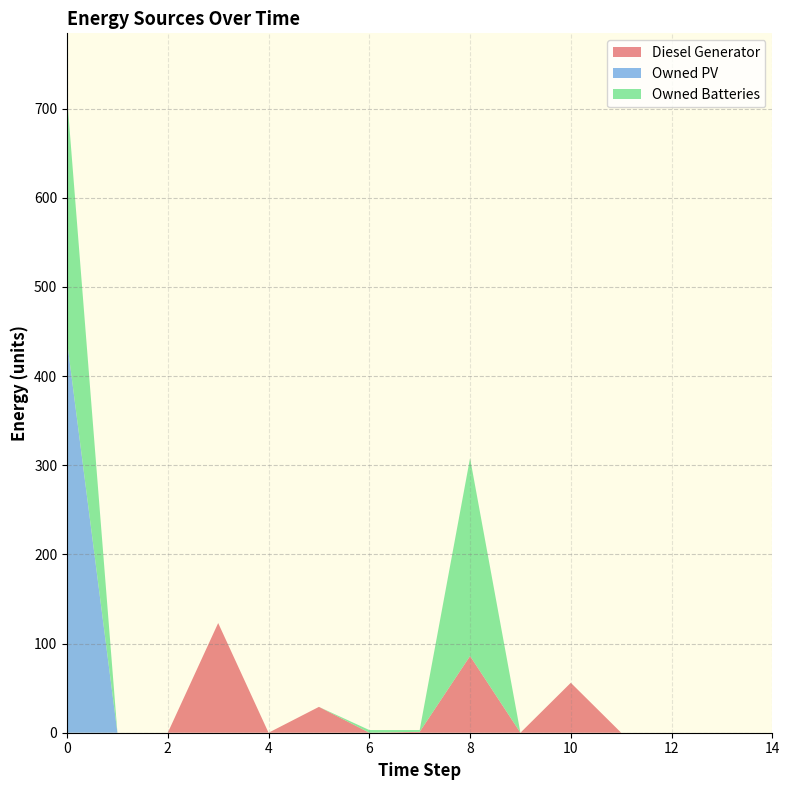

Reading left to right, list all the values displayed in this chart.

Diesel Generator: 0=0	1=0	2=0	3=123	4=0	5=29	6=0	7=1	8=86	9=0	10=56	11=0	12=0	13=0	14=0
Owned PV: 0=439	1=0	2=0	3=0	4=0	5=0	6=0	7=0	8=0	9=0	10=0	11=0	12=0	13=0	14=0
Owned Batteries: 0=274	1=0	2=0	3=0	4=0	5=0	6=3	7=2	8=222	9=0	10=0	11=0	12=0	13=0	14=0